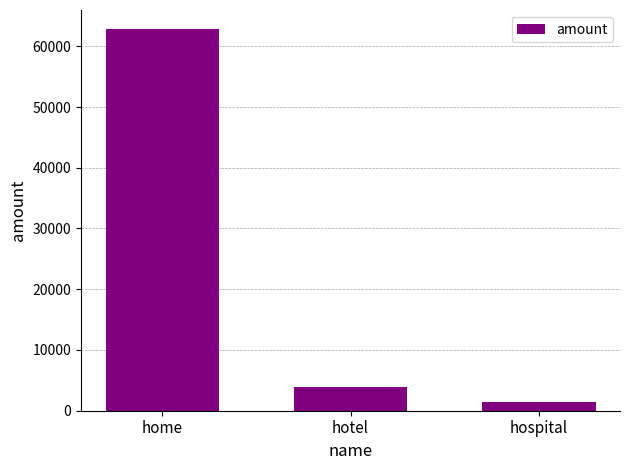

What is the ratio of the value at hospital to the value at hotel?

0.4